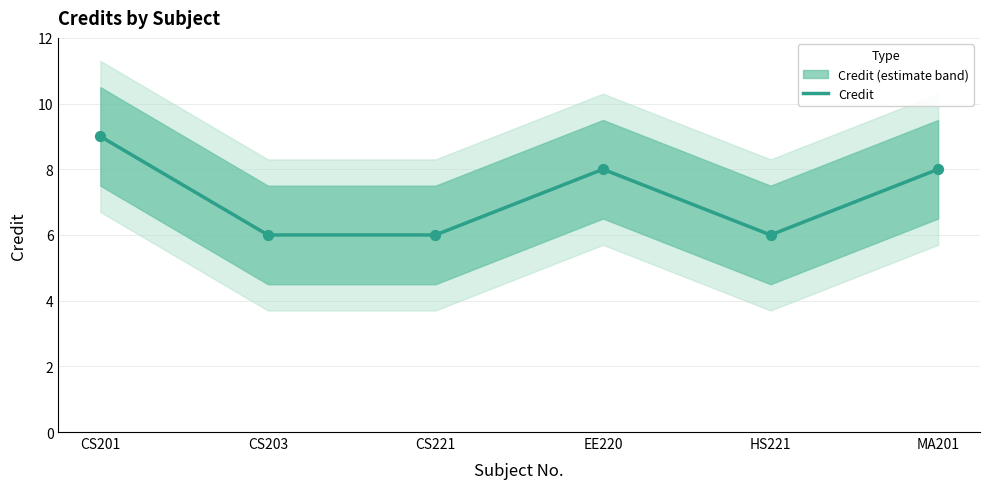

What is the ratio of the value at EE220 to the value at CS203?

1.3